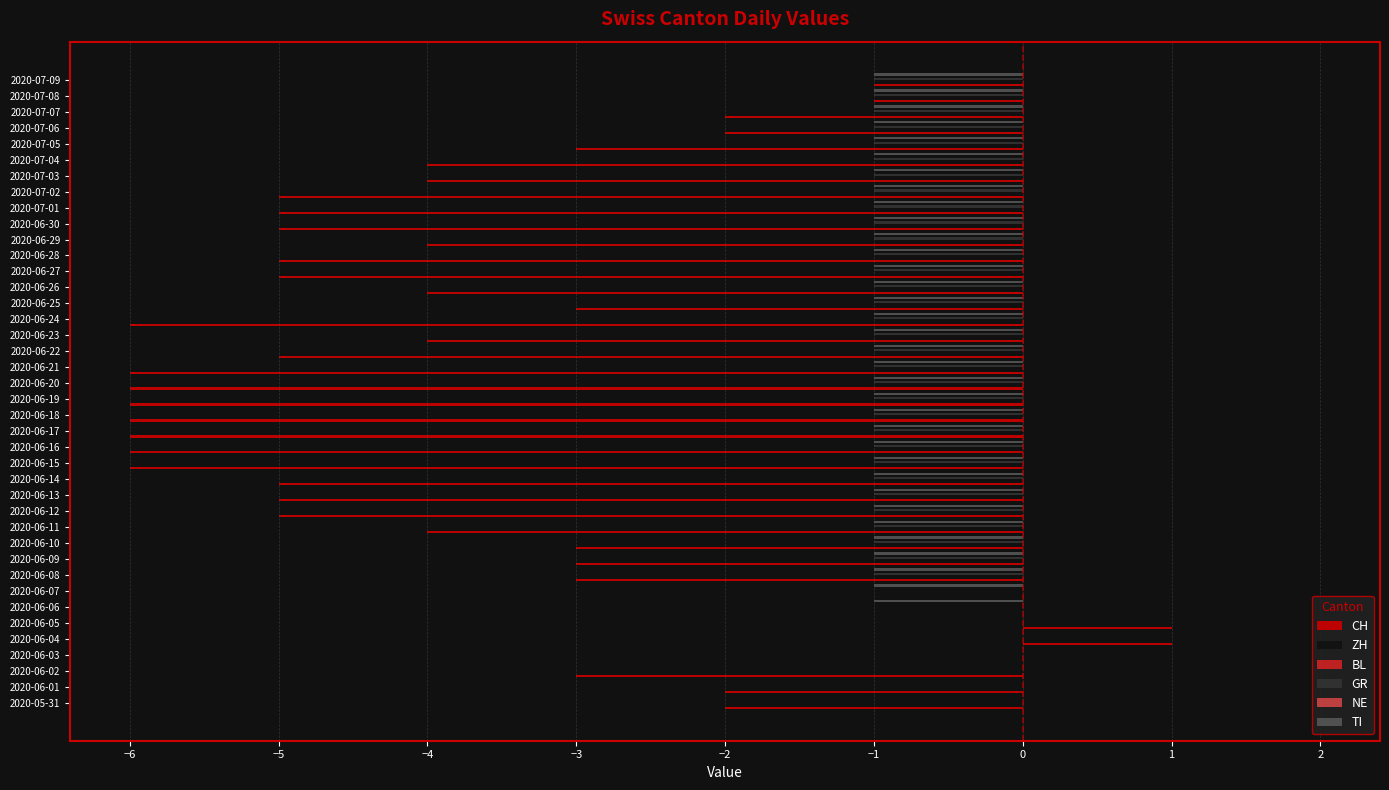

Does the chart contain any negative values?

Yes